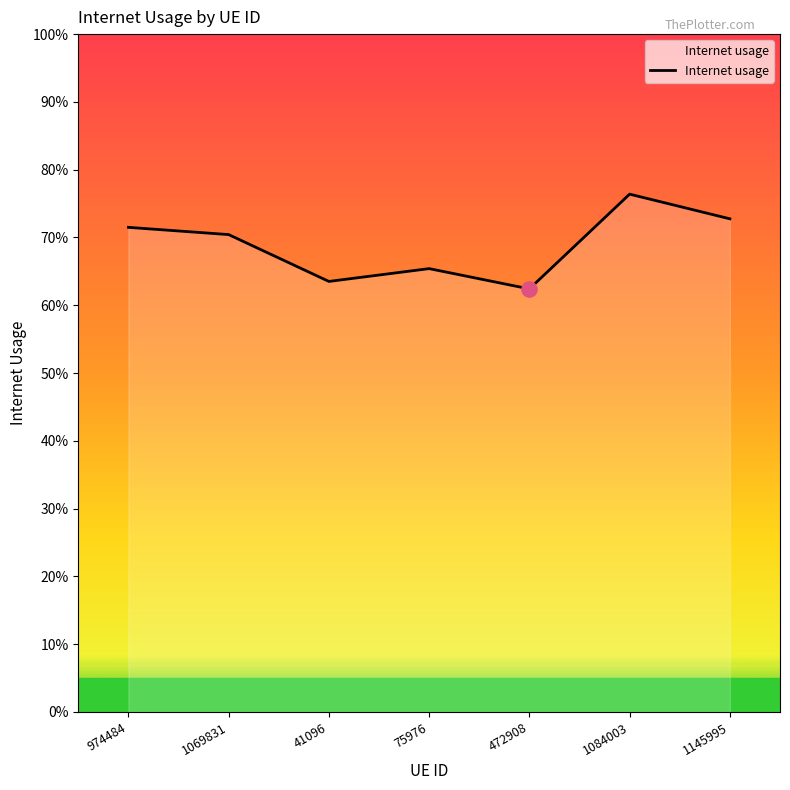

What is the change in value from 1069831 to 41096?

-0.1